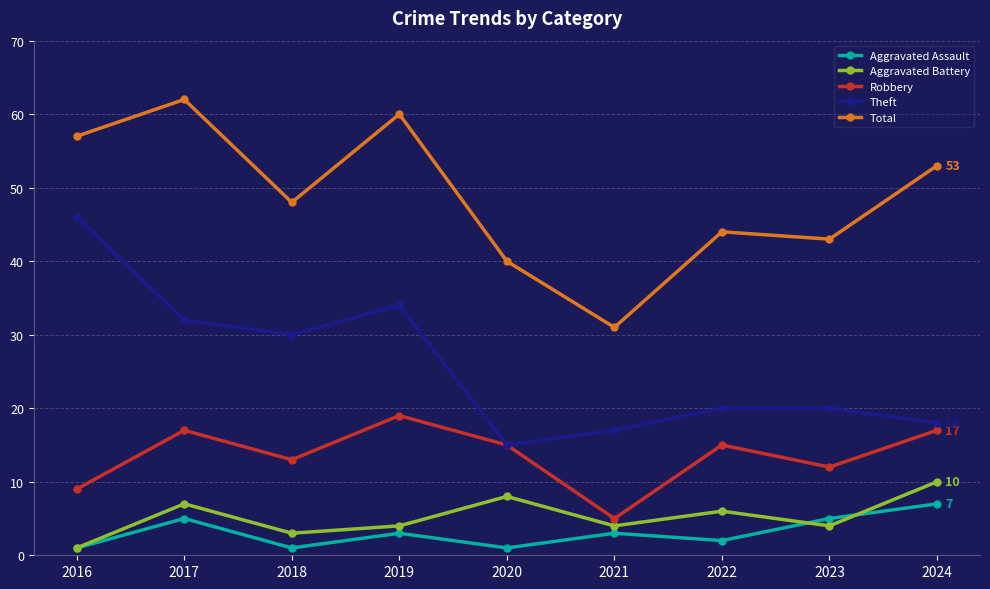

What is the value of the Aggravated Assault point at the 1st from the left?

1